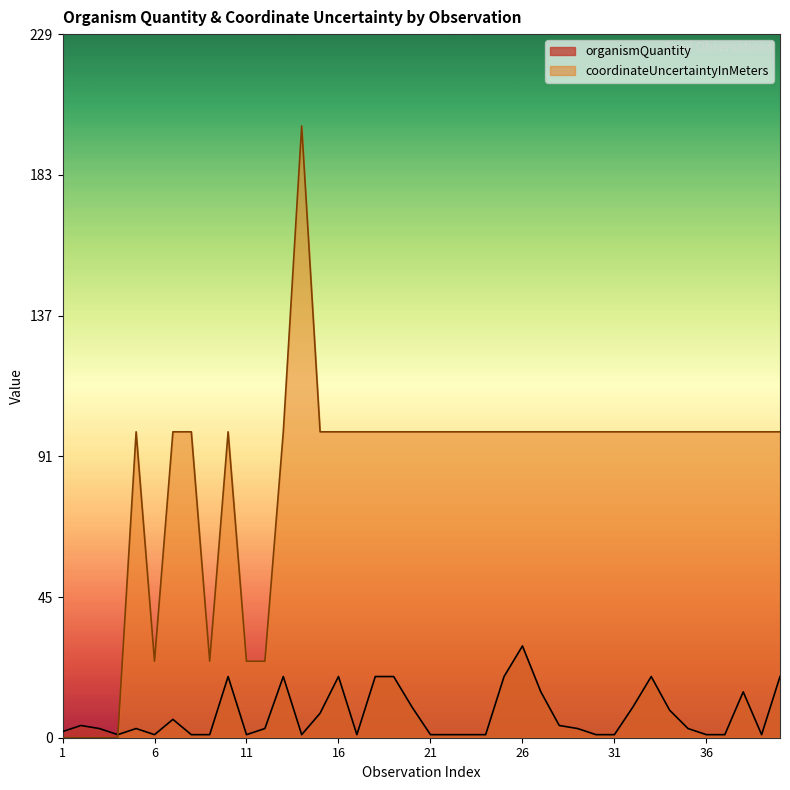

Reading left to right, transcribe all the data shown in this chart.

organismQuantity: 1=2	2=4	3=3	4=1	5=3	6=1	7=6	8=1	9=1	10=20	11=1	12=3	13=20	14=1	15=8	16=20	17=1	18=20	19=20	20=10	21=1	22=1	23=1	24=1	25=20	26=30	27=15	28=4	29=3	30=1	31=1	32=10	33=20	34=9	35=3	36=1	37=1	38=15	39=1	40=20
coordinateUncertaintyInMeters: 1=0	2=0	3=0	4=0	5=100	6=25	7=100	8=100	9=25	10=100	11=25	12=25	13=100	14=200	15=100	16=100	17=100	18=100	19=100	20=100	21=100	22=100	23=100	24=100	25=100	26=100	27=100	28=100	29=100	30=100	31=100	32=100	33=100	34=100	35=100	36=100	37=100	38=100	39=100	40=100